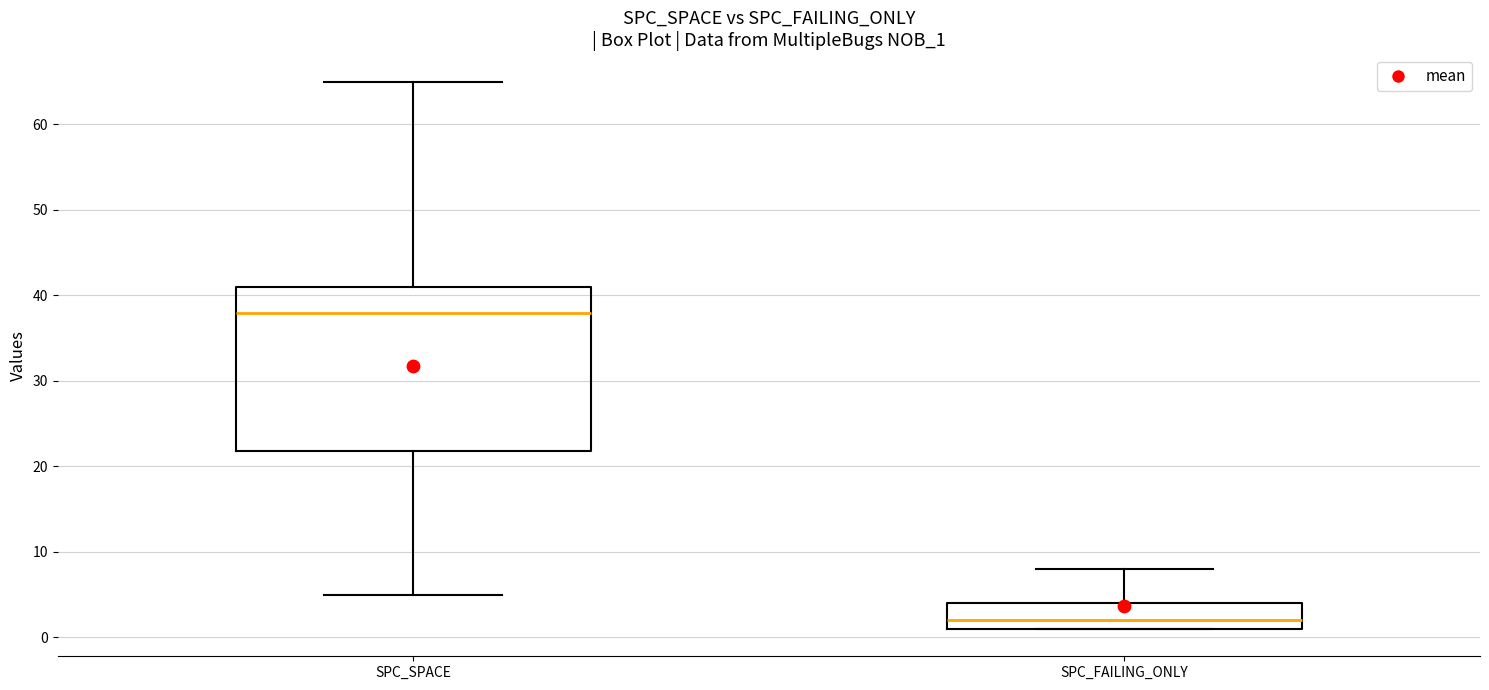

Where does the lower whisker of the box for SPC_SPACE end on the y-axis? The values are not printed on the chart, so give them approximately, as read against the axis.

5